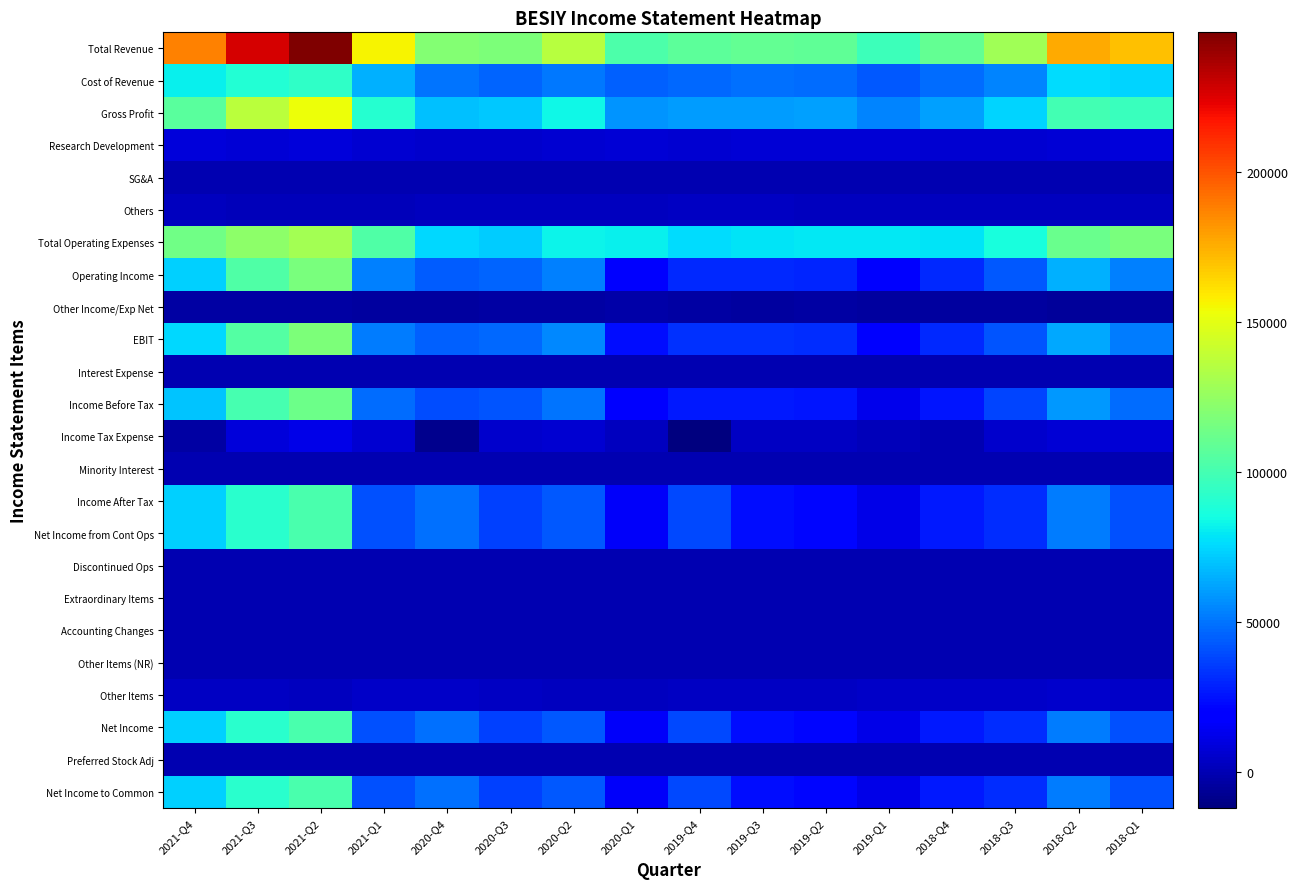

What is the smallest value displayed?

-12000